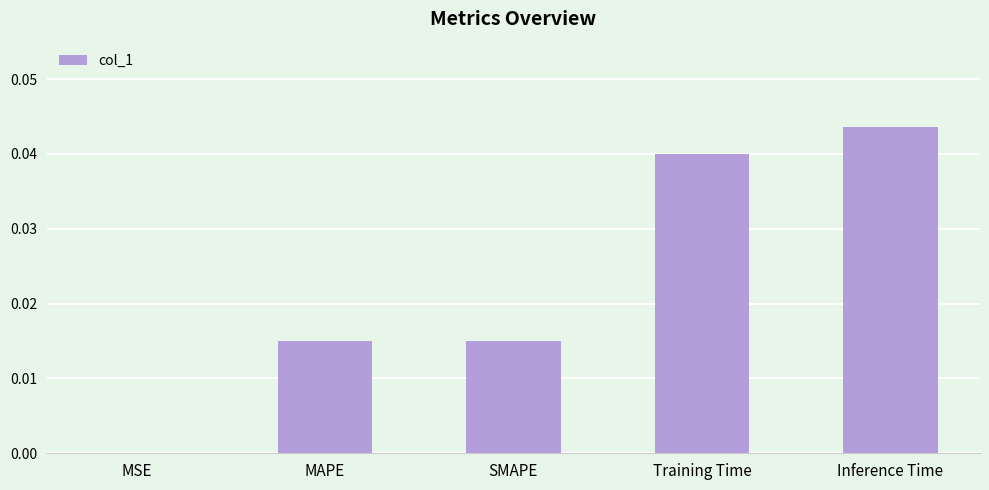

Which has a higher value, Inference Time or MAPE?

Inference Time